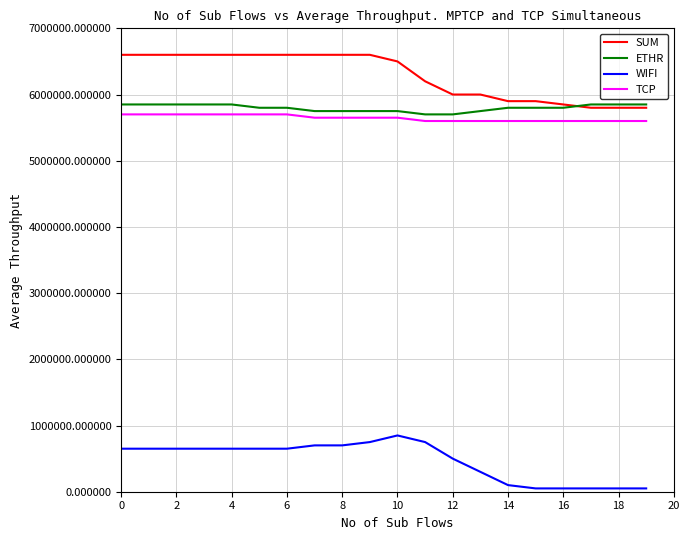

What is the minimum value for SUM?

5800000